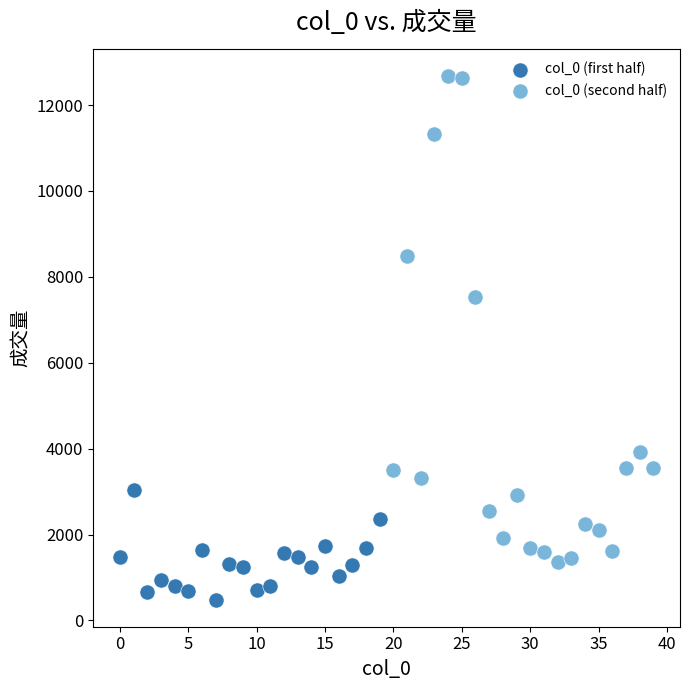

Which series contains the highest Y value?

col_0 (second half)